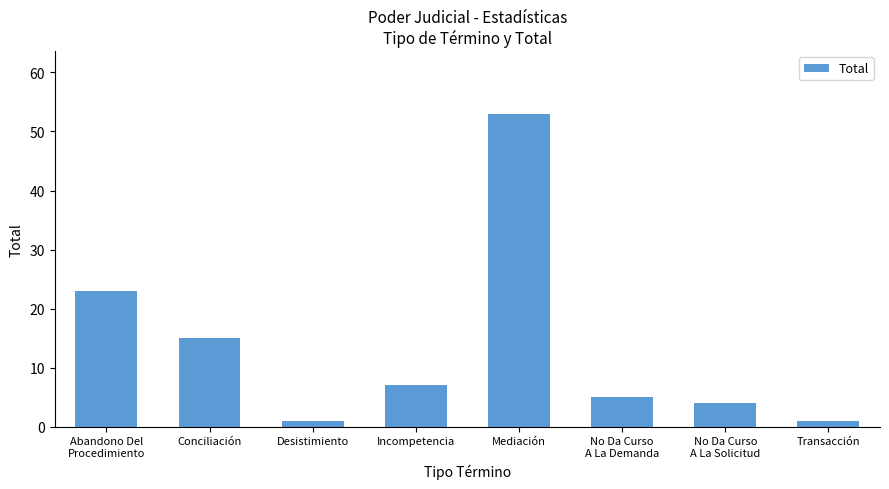

What is the smallest value displayed?

1